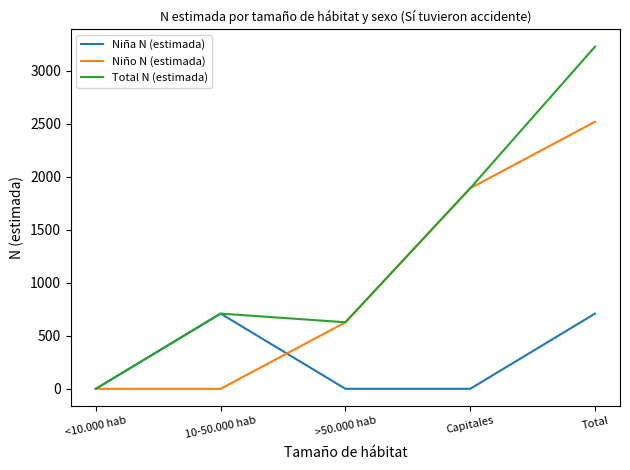

Is it true that Total N (estimada) equals 2113 at <10.000 hab?

False